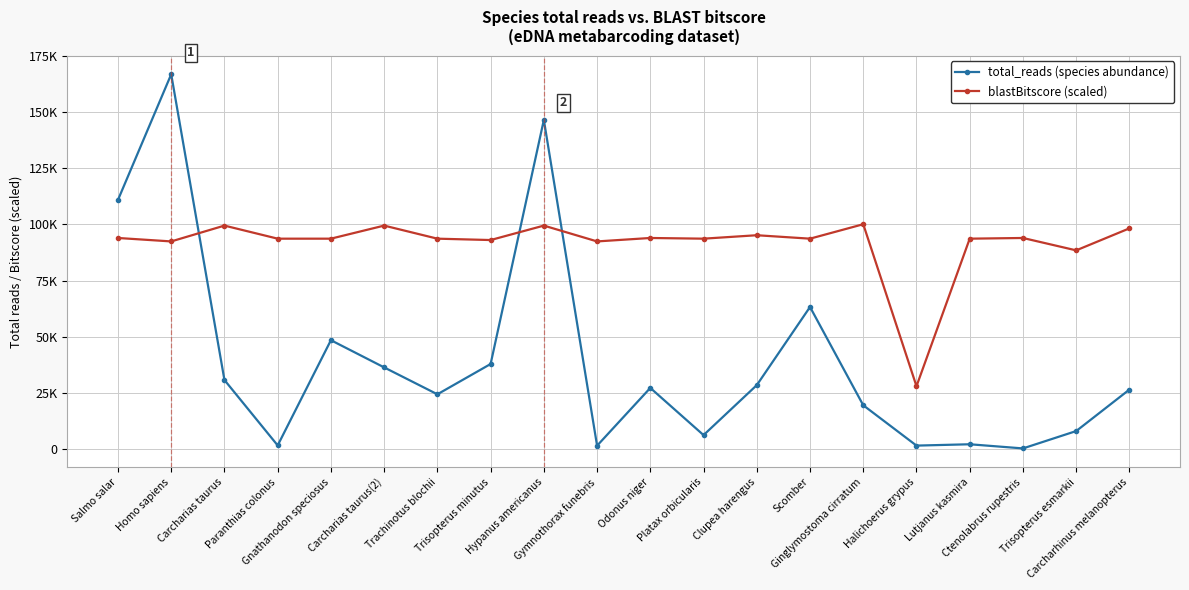

Is this an area chart (filled region under the line)?

No